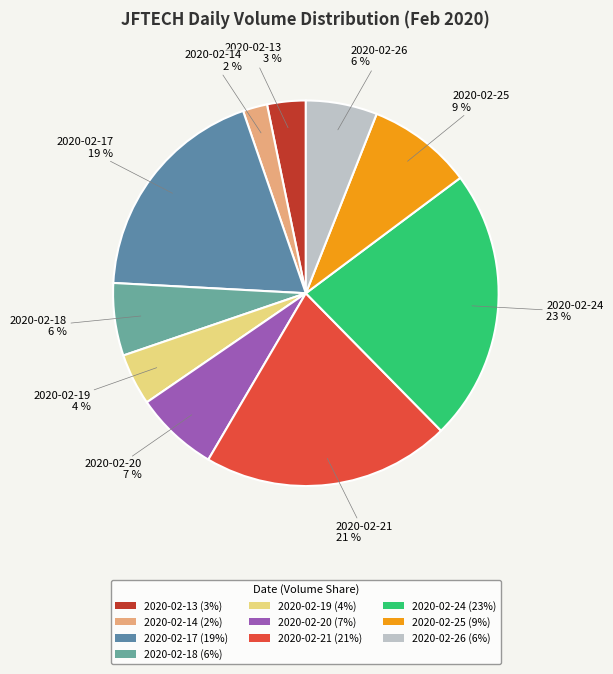

To the nearest percent, what is the combined percentage of 2020-02-21 and 2020-02-18?

27%